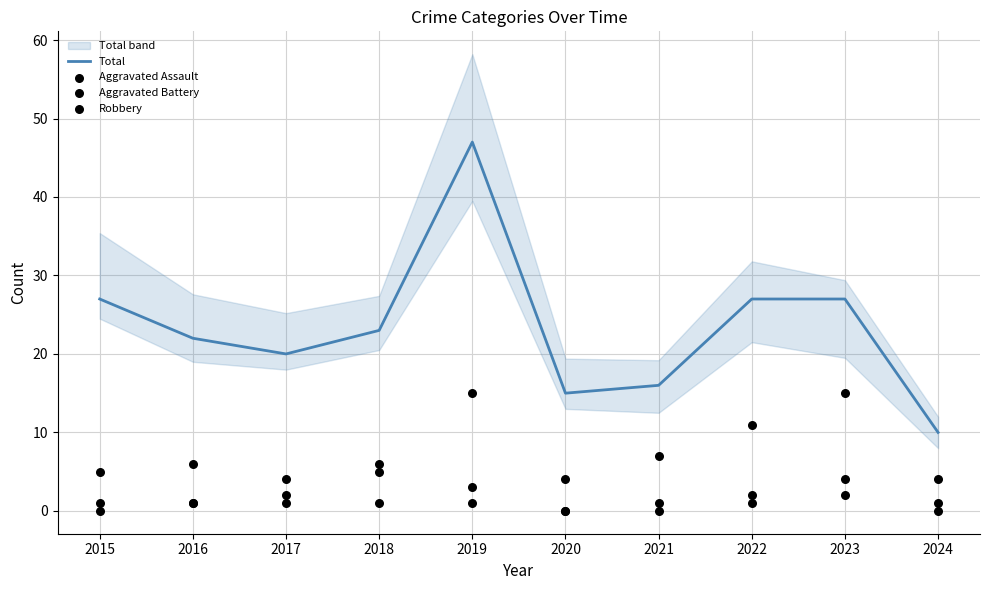

Is the value of Aggravated Assault at 2019 greater than the value of Aggravated Battery at 2017?

Yes